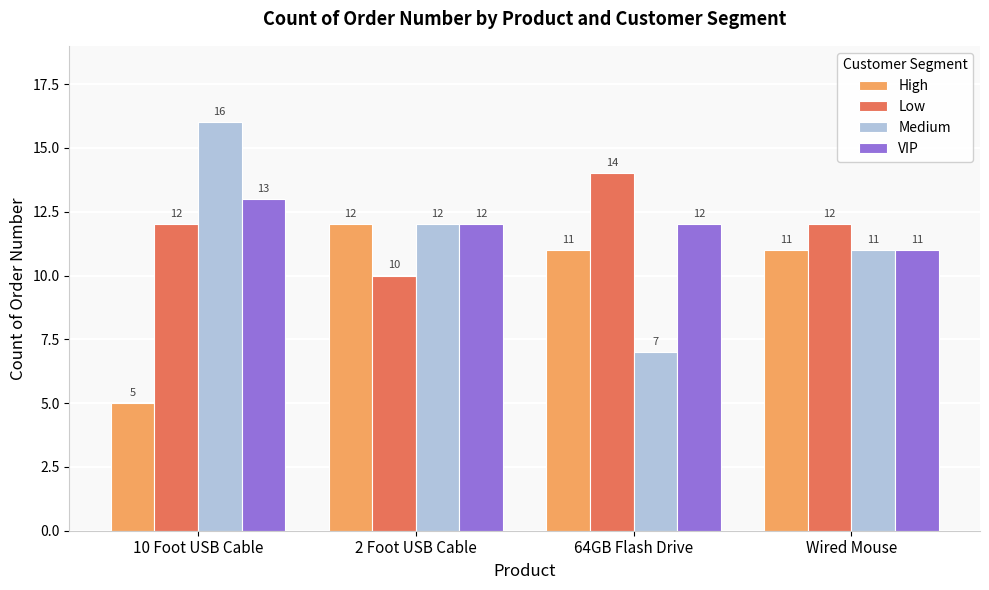

Rank the categories by Medium value from lowest to highest.

64GB Flash Drive, Wired Mouse, 2 Foot USB Cable, 10 Foot USB Cable